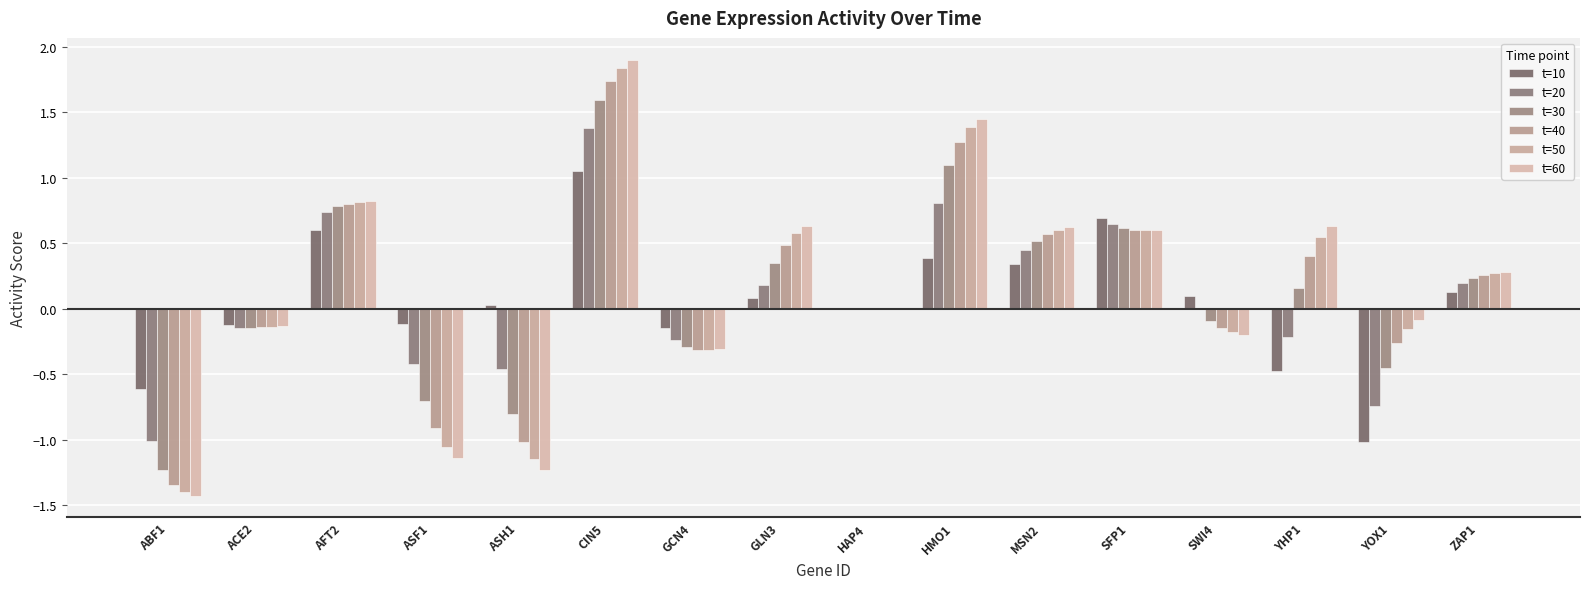

What position from the left is ACE2?

2